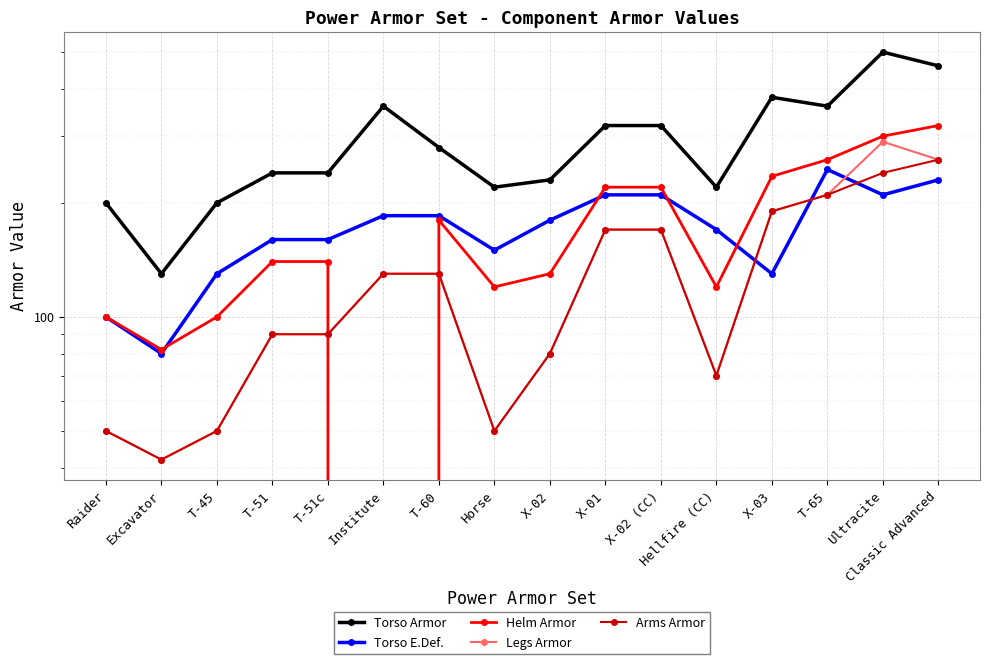

At which category is the sum across all series the highest?

Ultracite